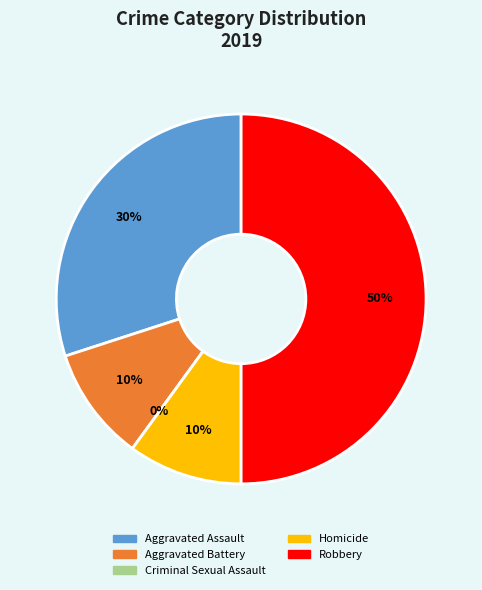

What is the largest slice in the pie chart?

Robbery